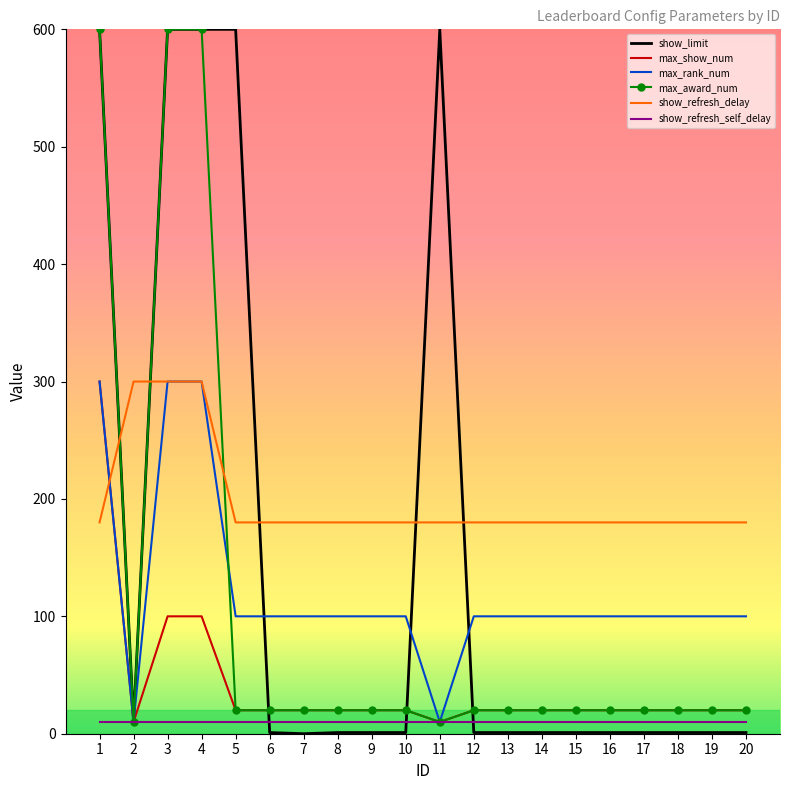

How many series are shown in this chart?

6